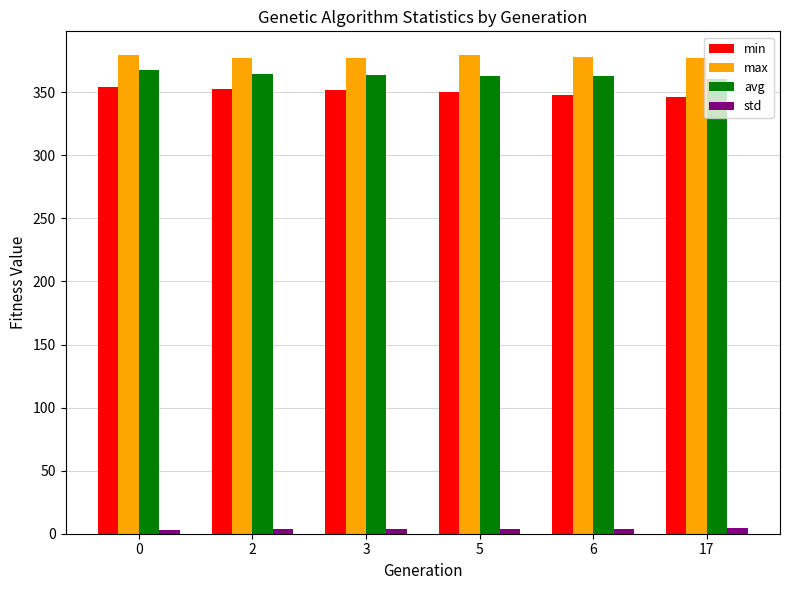

Which series has the widest spread of values?

min